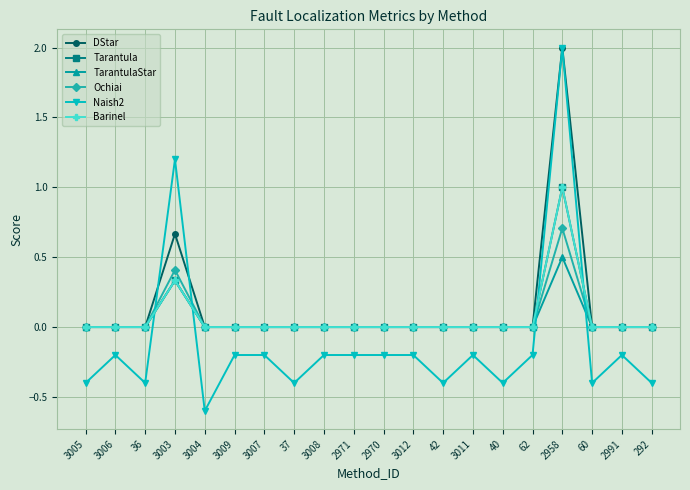

Does the chart have visible grid lines?

Yes